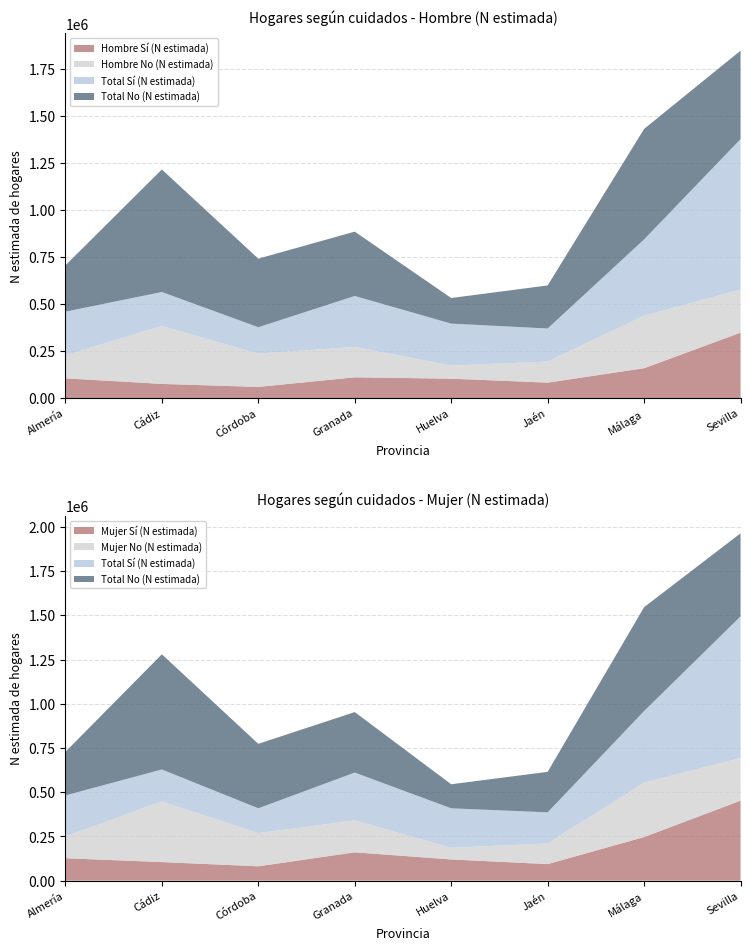

Reading right to left, what are all the values shown in this chart?

Hombre Sí (N estimada): 347516	158514	81940	102860	110237	59083	75174	104795
Hombre No (N estimada): 228583	279552	111913	69789	161610	176874	308021	122532
Mujer Sí (N estimada): 452515	246564	93762	120085	160419	81362	105184	126928
Mujer No (N estimada): 241344	307506	116961	66140	180238	187493	343143	123479
Total Sí (N estimada): 800031	405078	175702	222945	270656	140445	180358	231723
Total No (N estimada): 469927	587058	228874	135929	341848	364367	651164	246012